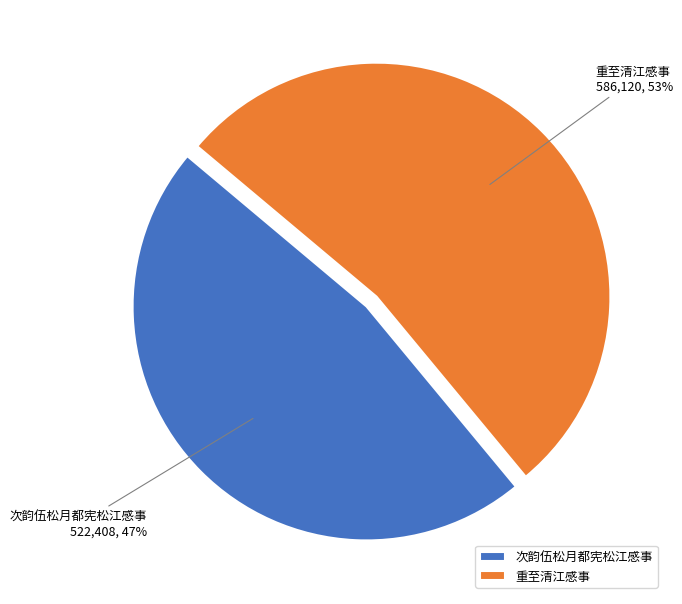

Which category has the smallest portion of the pie?

次韵伍松月都宪松江感事